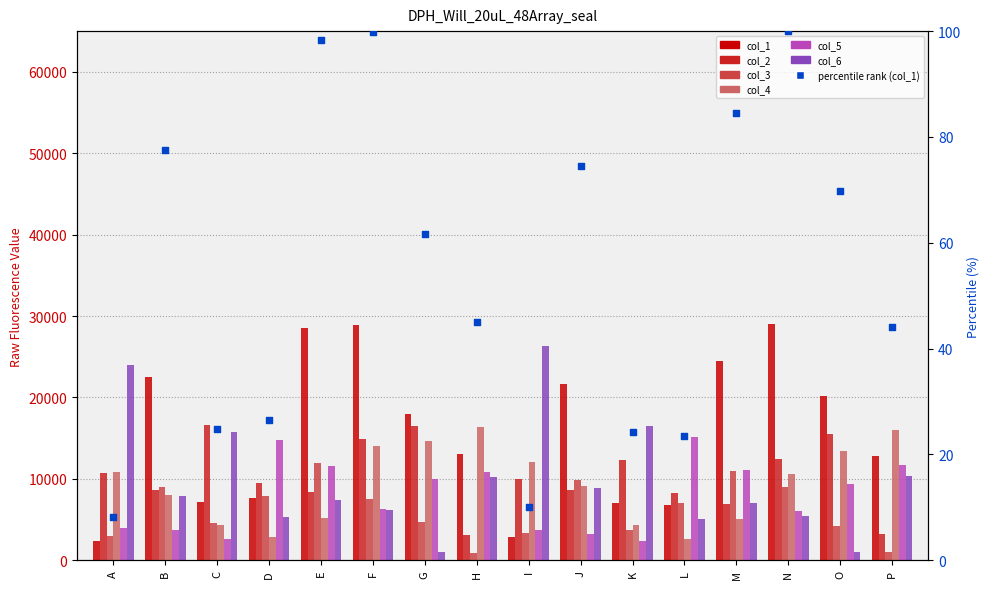

Which series has the largest total across all categories?

col_2